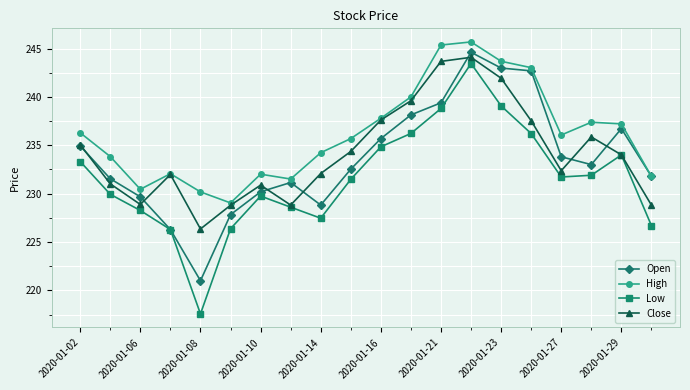

True or false: Close has more than 1 points higher than both neighbors.

True